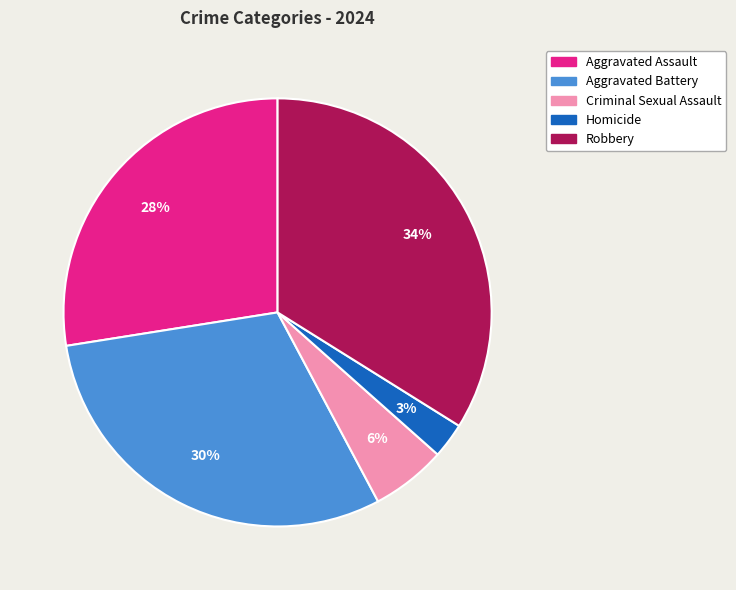

What percentage is the Homicide slice, to the nearest percent?

3%